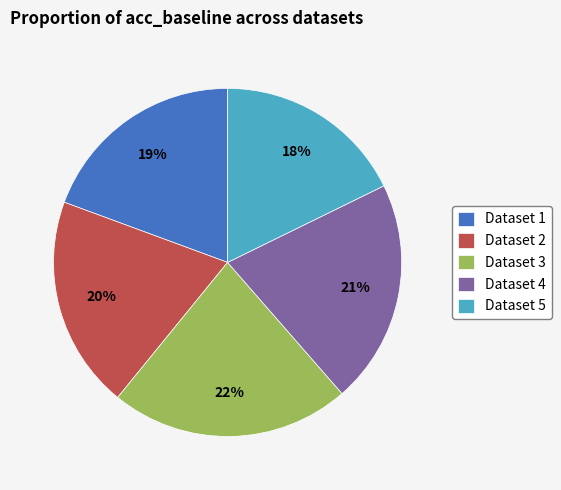

What is the smallest slice in the pie chart?

Dataset 5